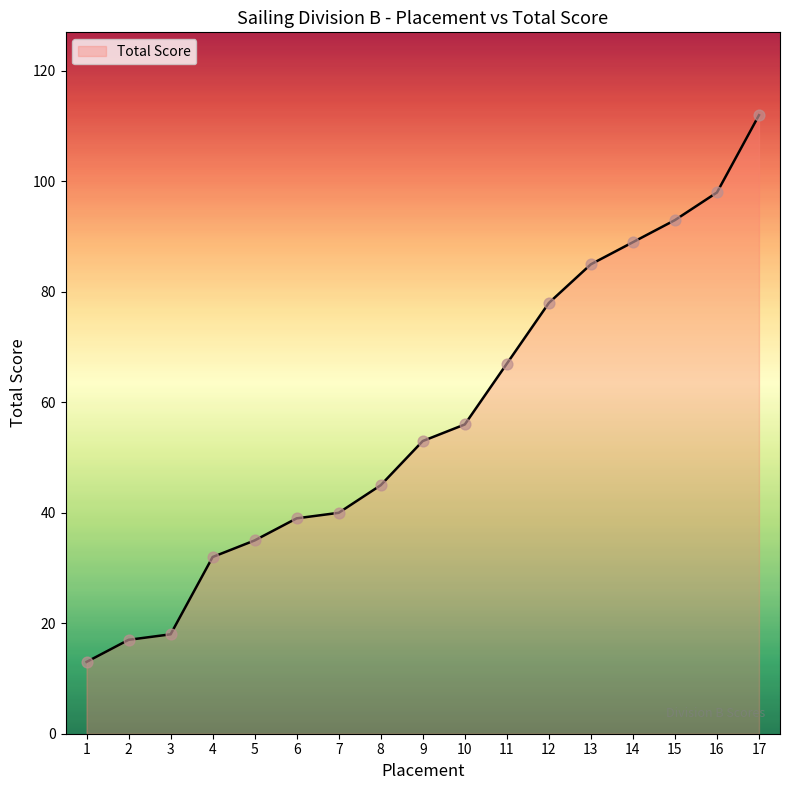

Which has a higher value, 1 or 2?

2